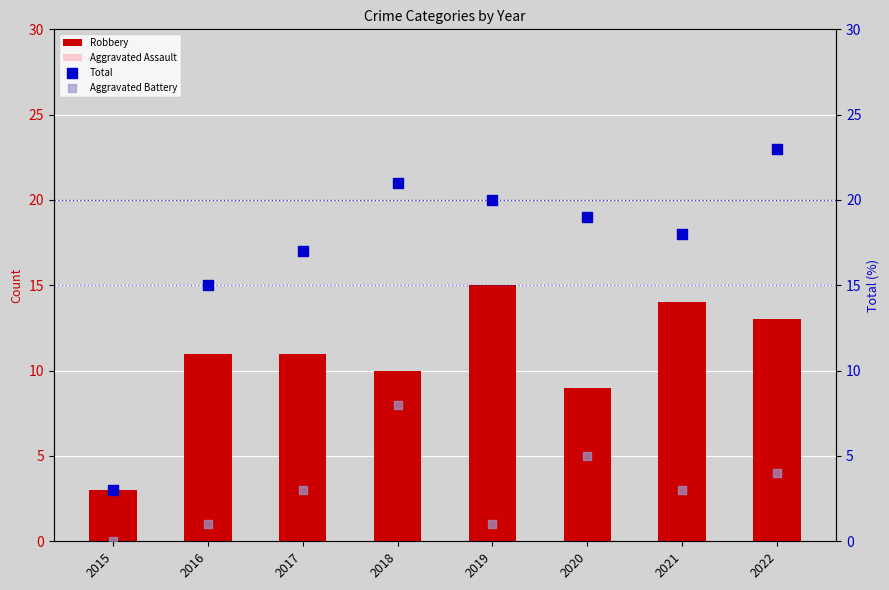

Which series has the largest Y range (max minus min)?

Total